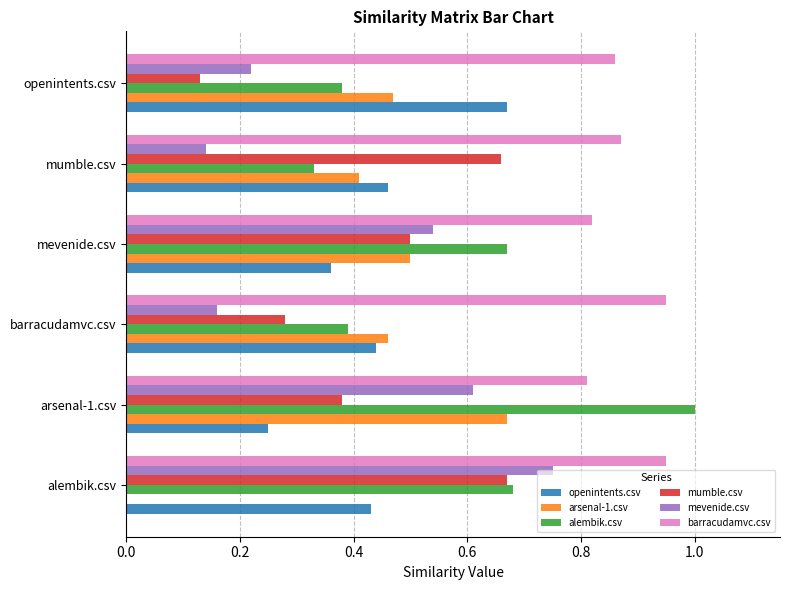

Which series has the largest total across all categories?

barracudamvc.csv